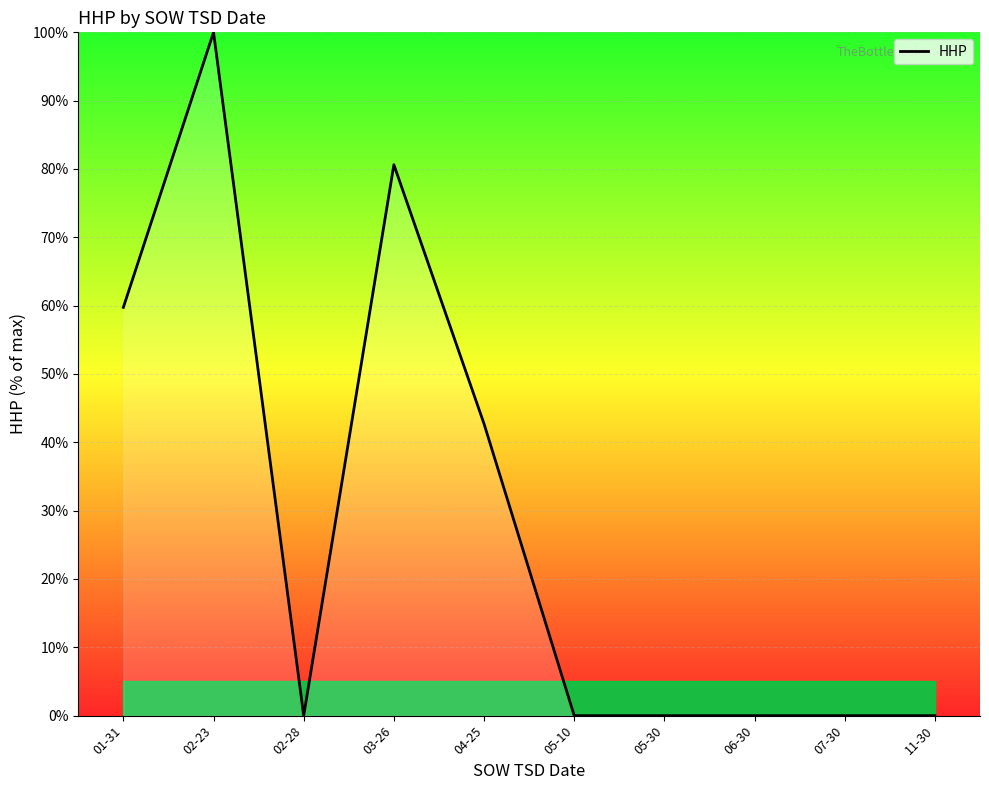

At which label is the value closest to 50?

04-25